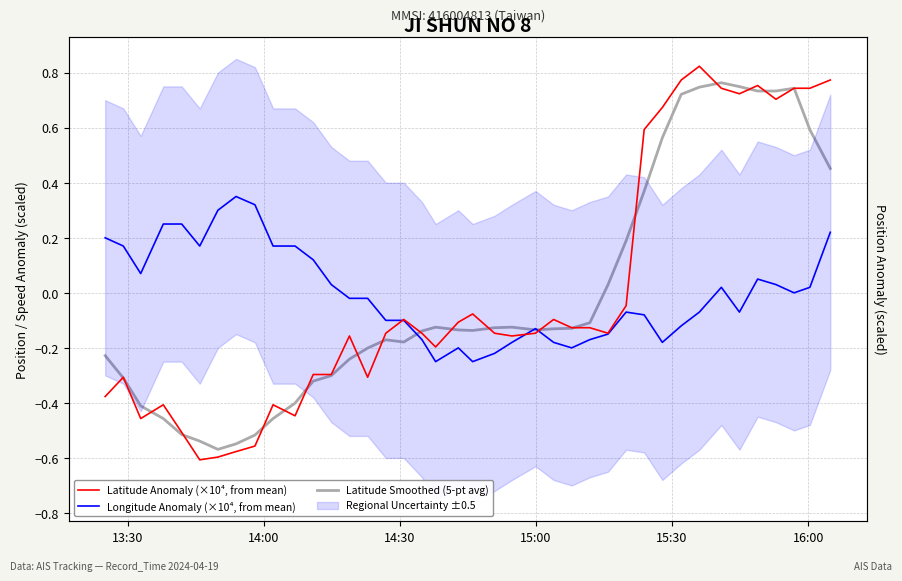

The value of Latitude Anomaly (×10⁴, from mean) at 33 is 1.2. True or false?

False